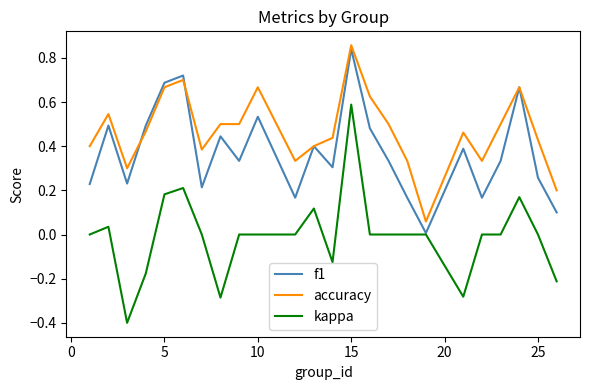

True or false: kappa and accuracy intersect in this chart.

False